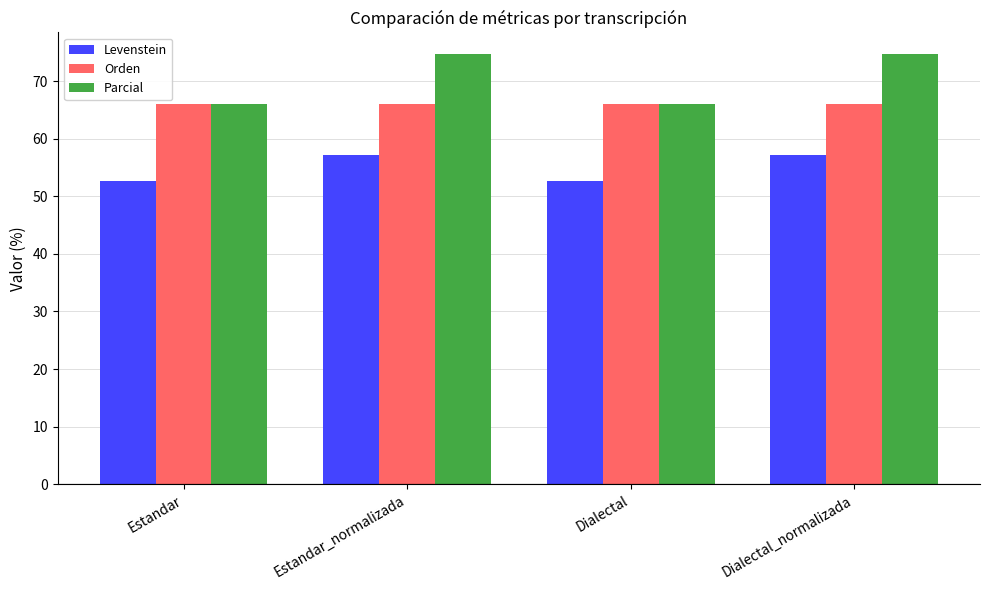

True or false: Parcial has a value of 20.7 at Dialectal_normalizada.

False